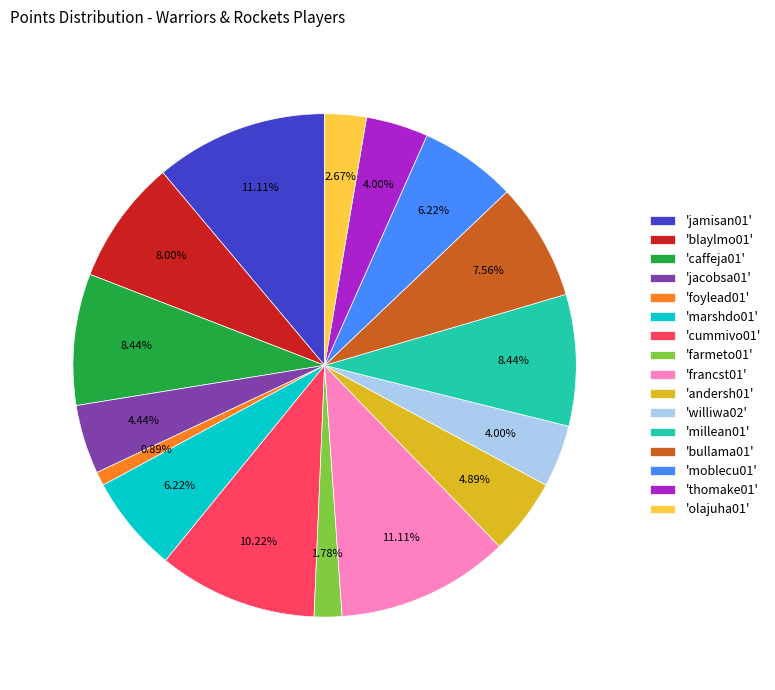

Is there a majority slice in this chart?

No